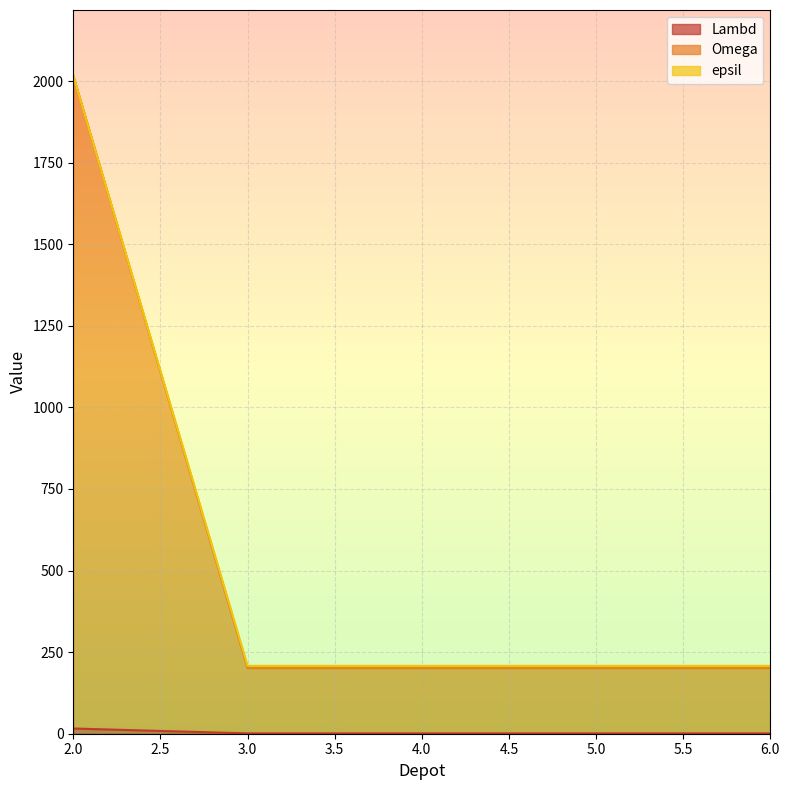

Between 5 and 6, which is larger?

5